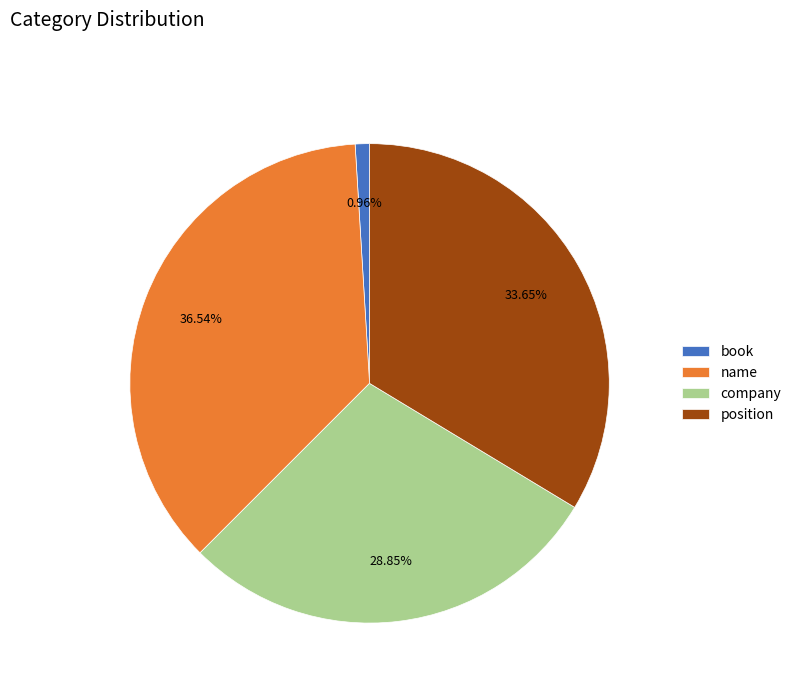

Is it true that name is 26% of the pie?

False